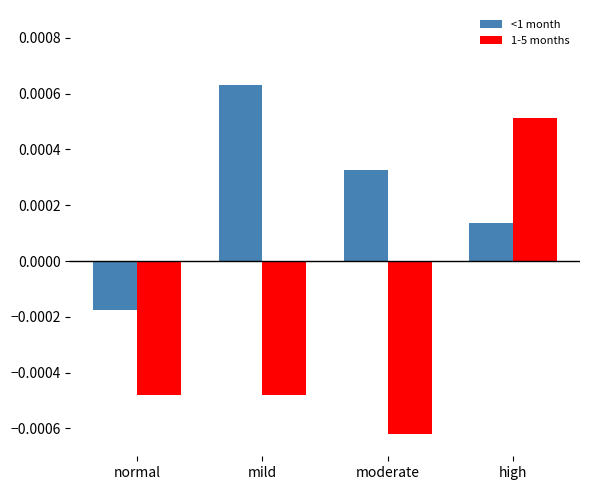

How many data points in 1-5 months are above 0?

1